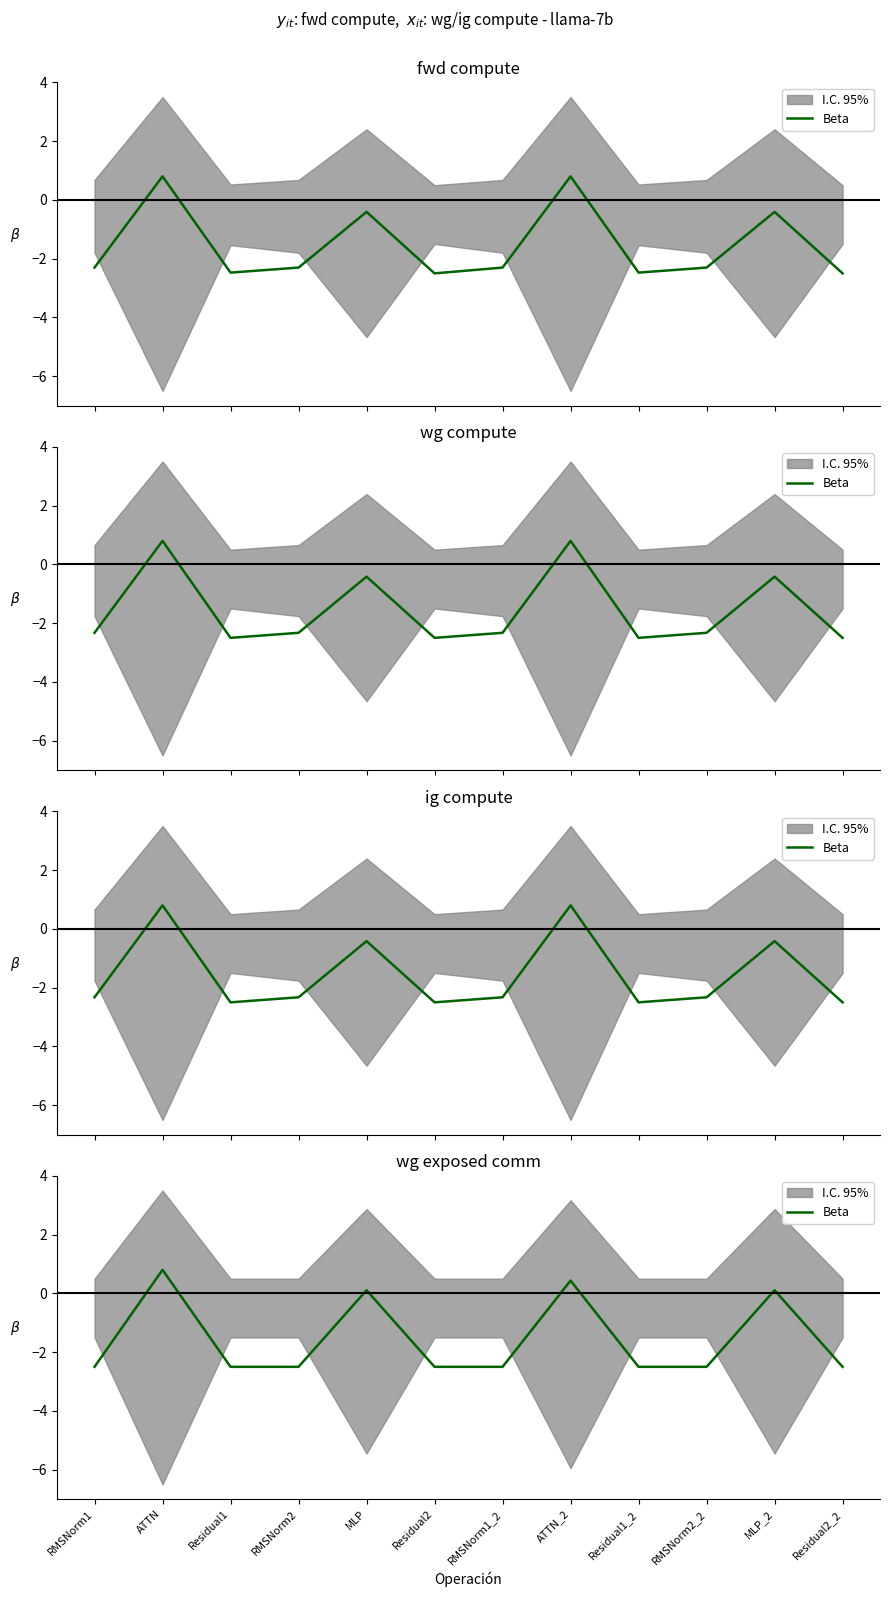

What is the maximum value shown in the chart?

0.8